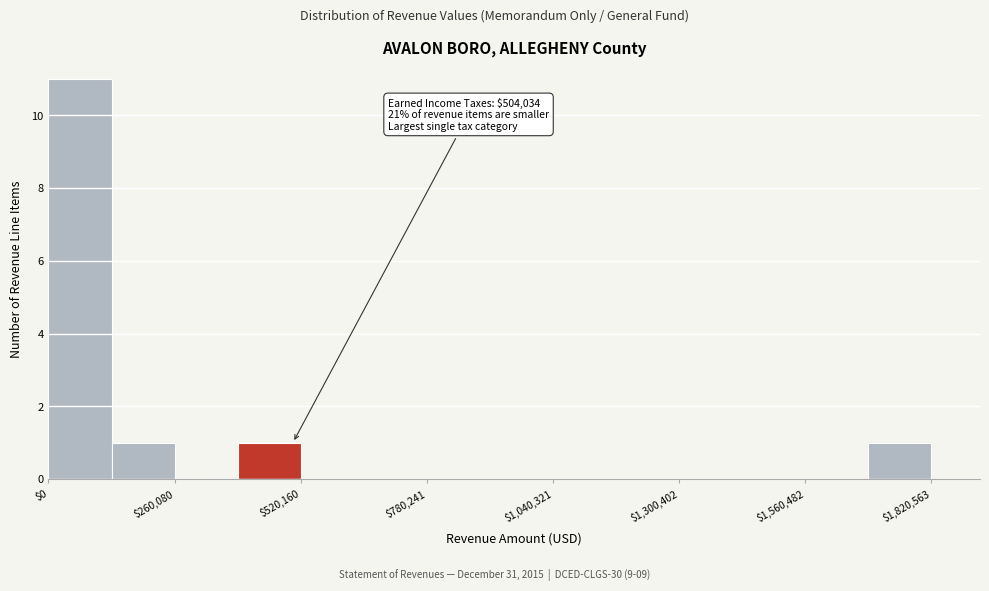

Read against the x-axis, roughly where is the centre of the tallest bar?

50000